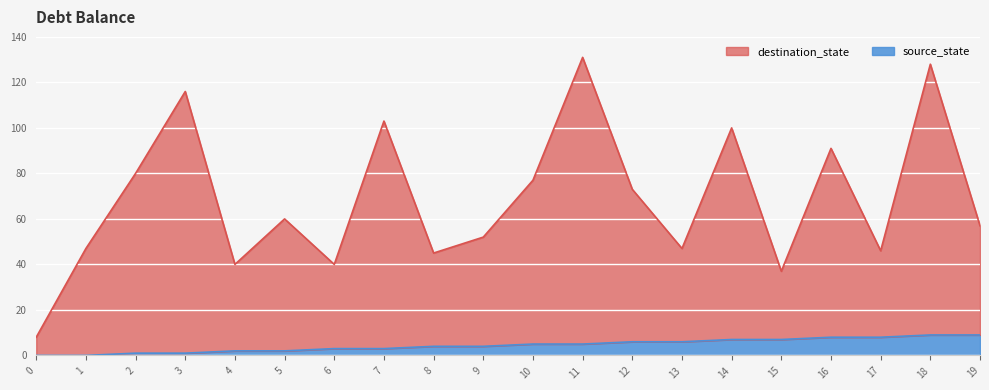

The destination_state series shows 42 at 3. True or false?

False